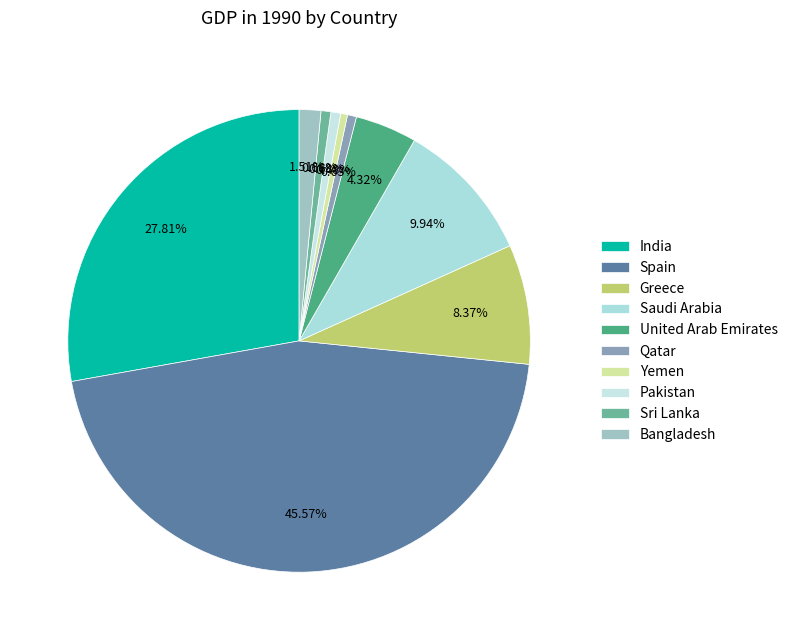

How many slices are in this pie chart?

10